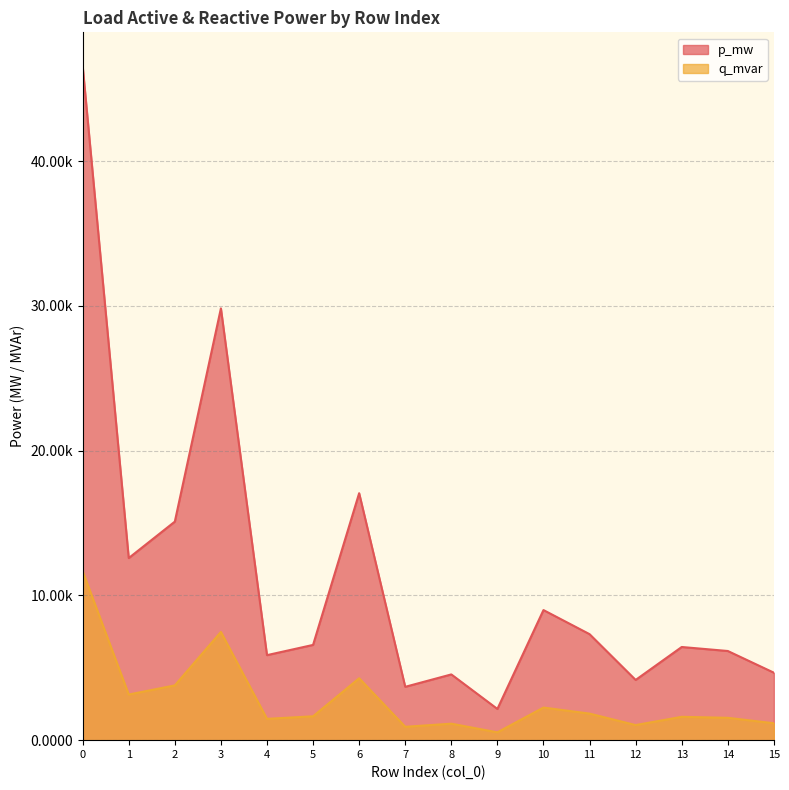

Does the chart have visible grid lines?

Yes